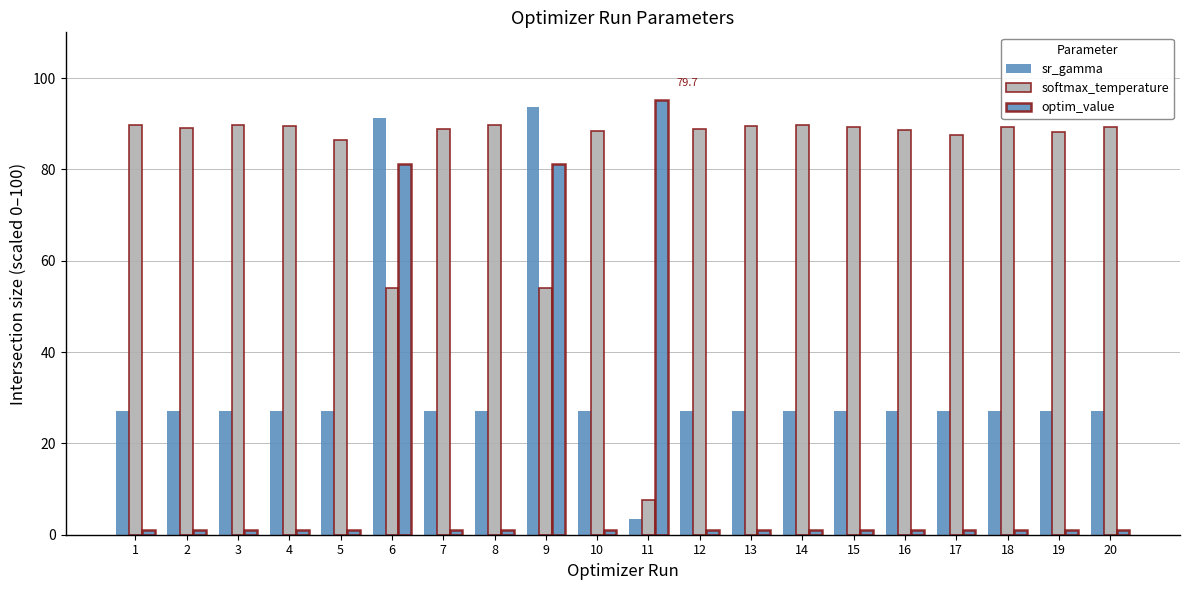

What is the sum of all softmax_temperature values?

1627.0